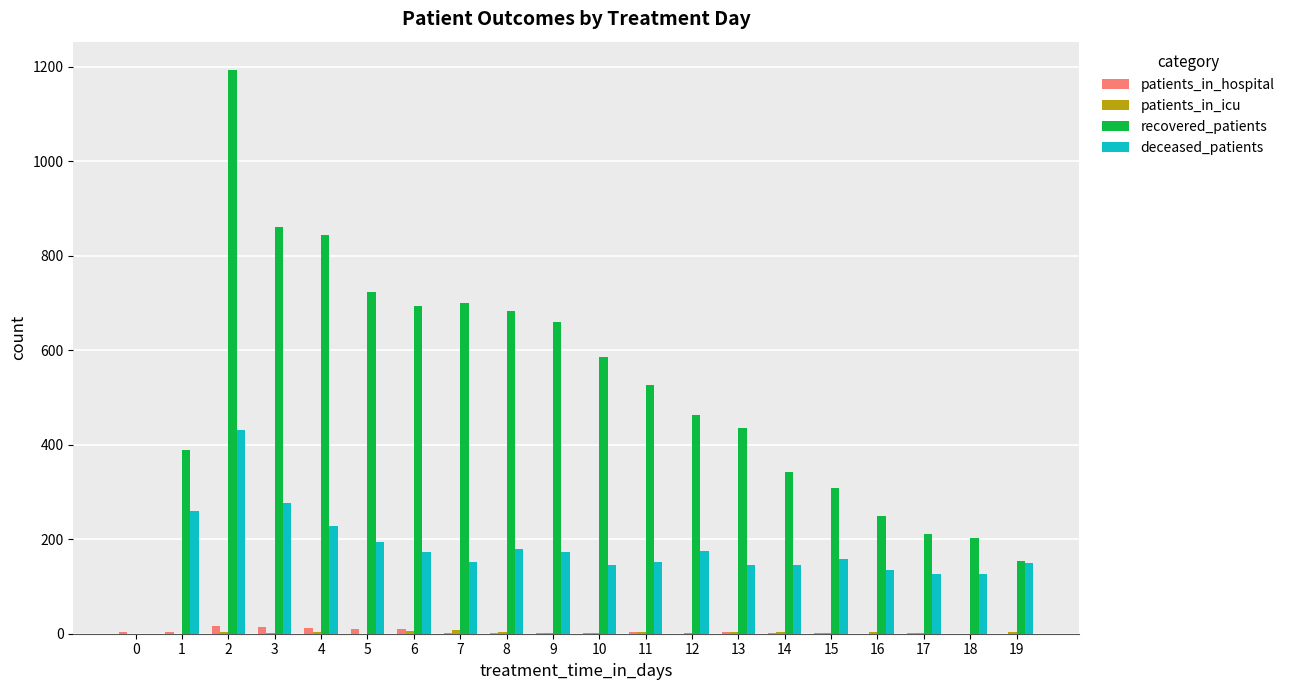

Which series has the largest total across all categories?

recovered_patients